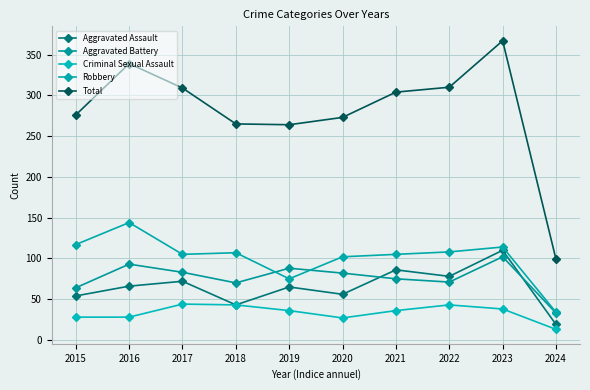

Is this an area chart (filled region under the line)?

No